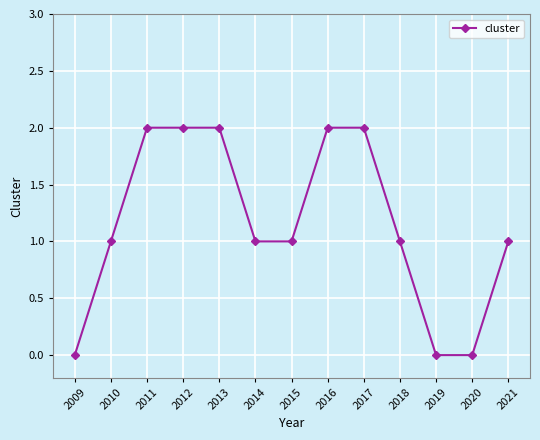

How many categories are shown in the chart?

13